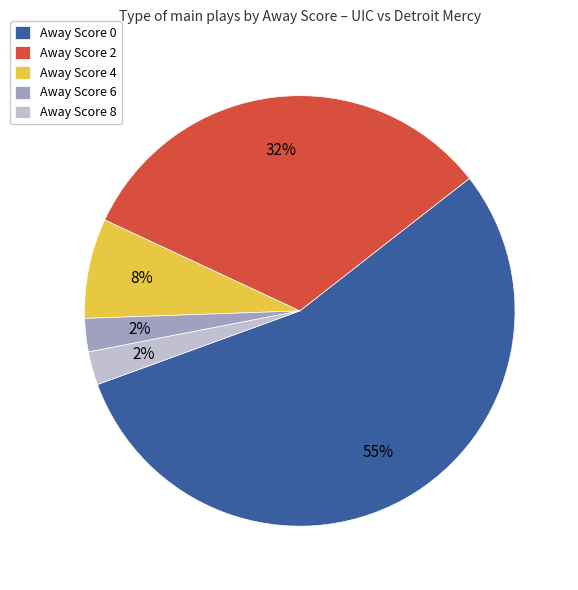

How many segments does this pie chart have?

5